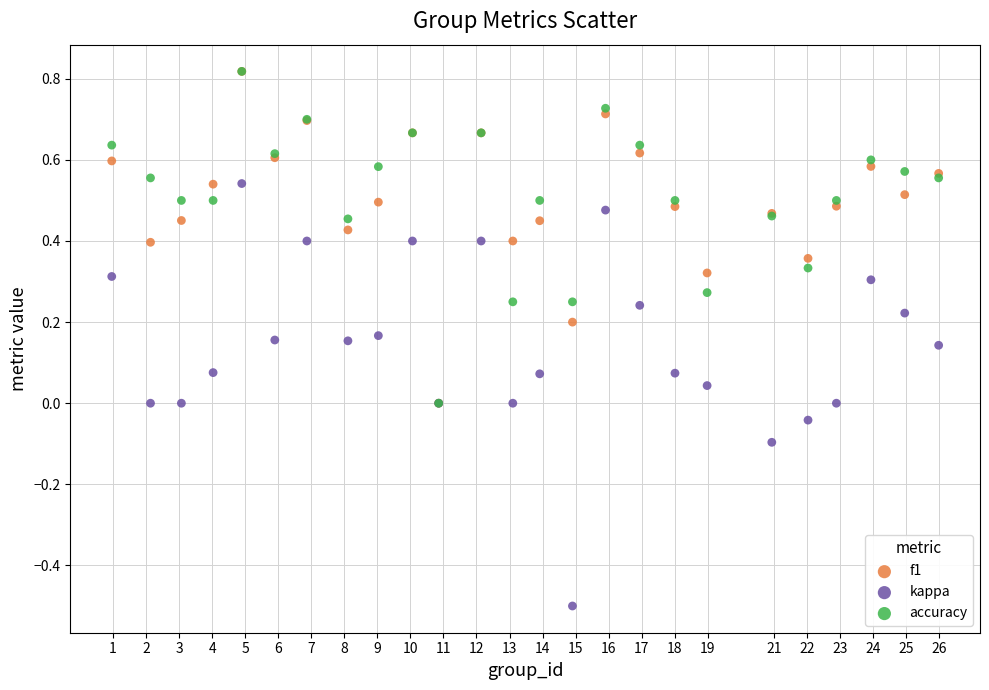

What are all the series names shown in the legend?

f1, kappa, accuracy